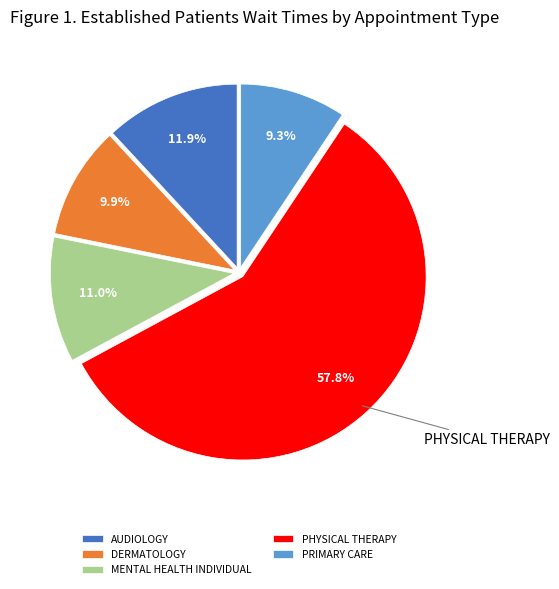

Count the number of slices in the pie.

5